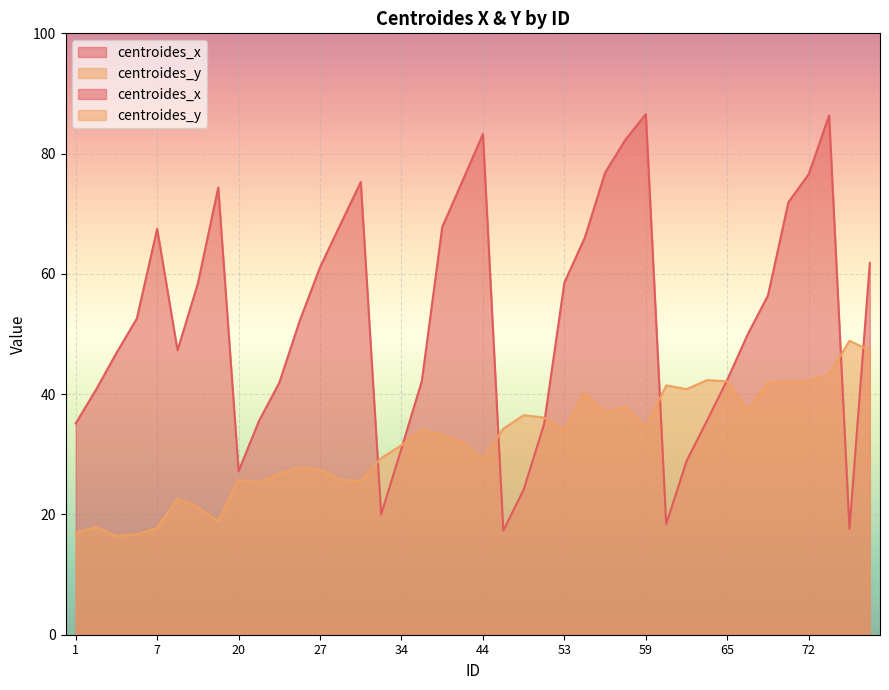

What are all the series names shown in the legend?

centroides_x, centroides_y